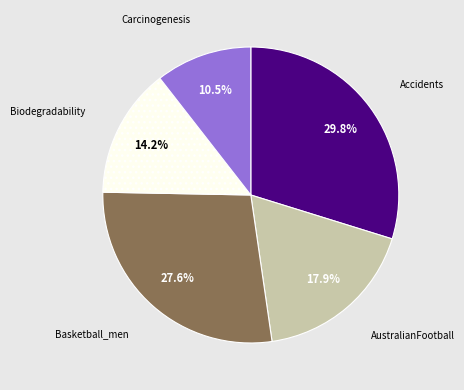

What percentage is NOT represented by Basketball_men?

72.4%